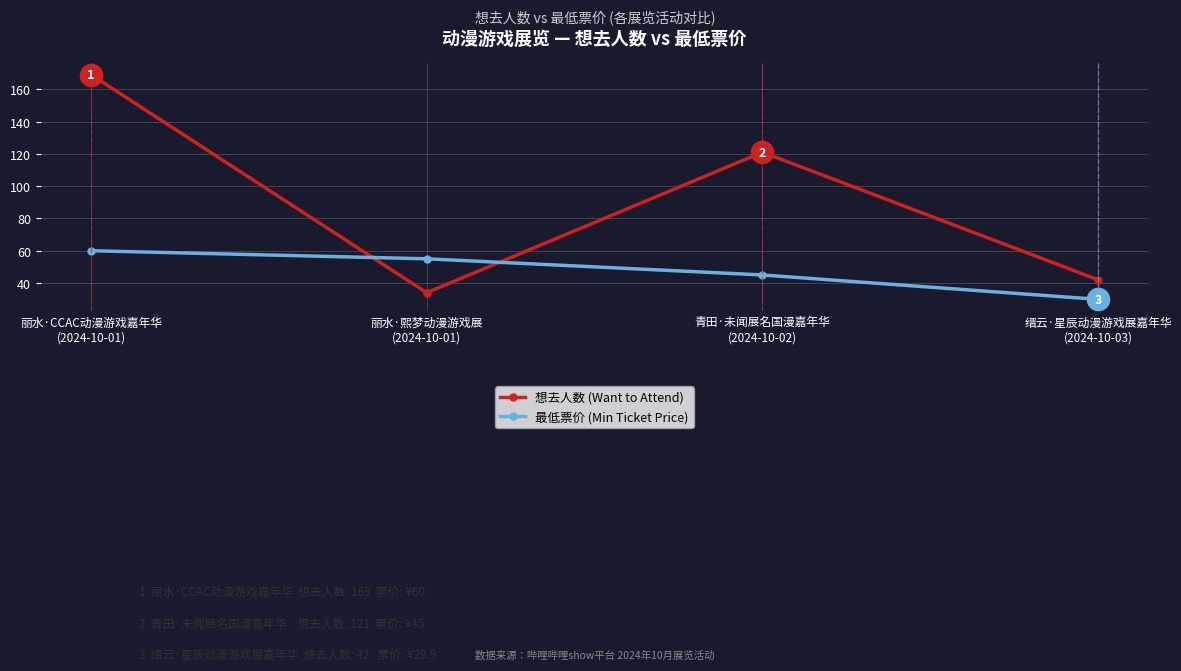

At which label does 想去人数 (Want to Attend) reach its peak?

丽水·CCAC动漫游戏嘉年华
(2024-10-01)